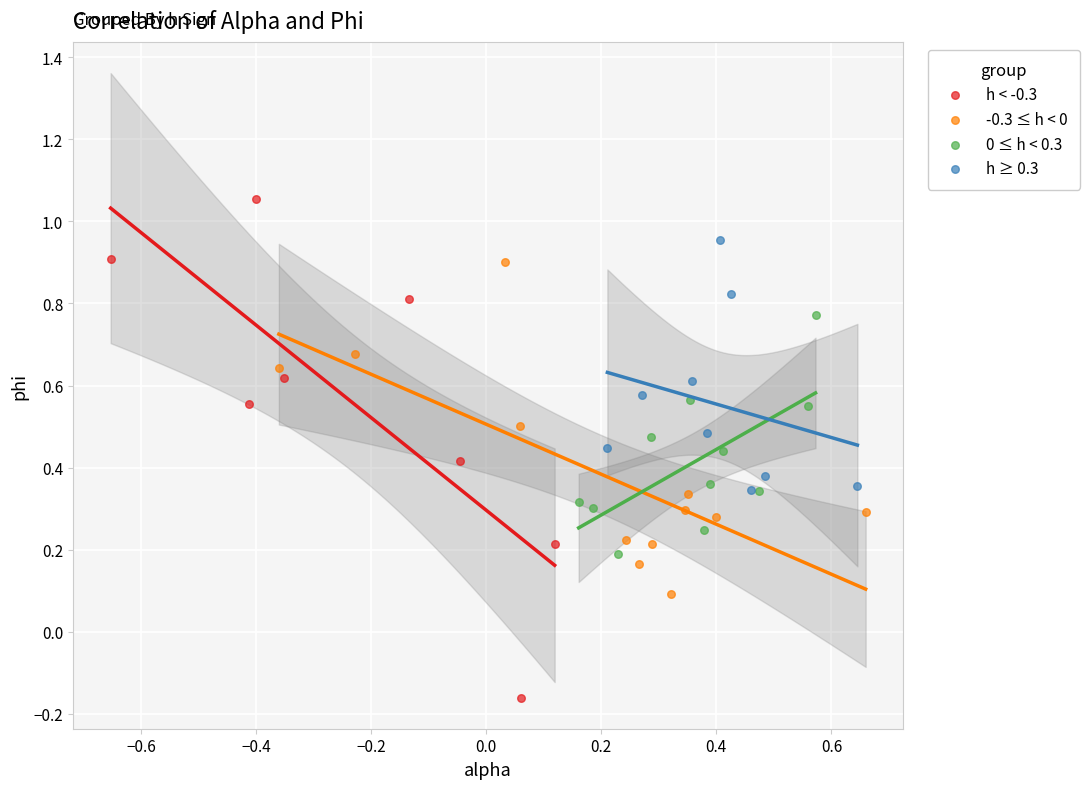

Which series has the widest spread of Y values?

h < -0.3